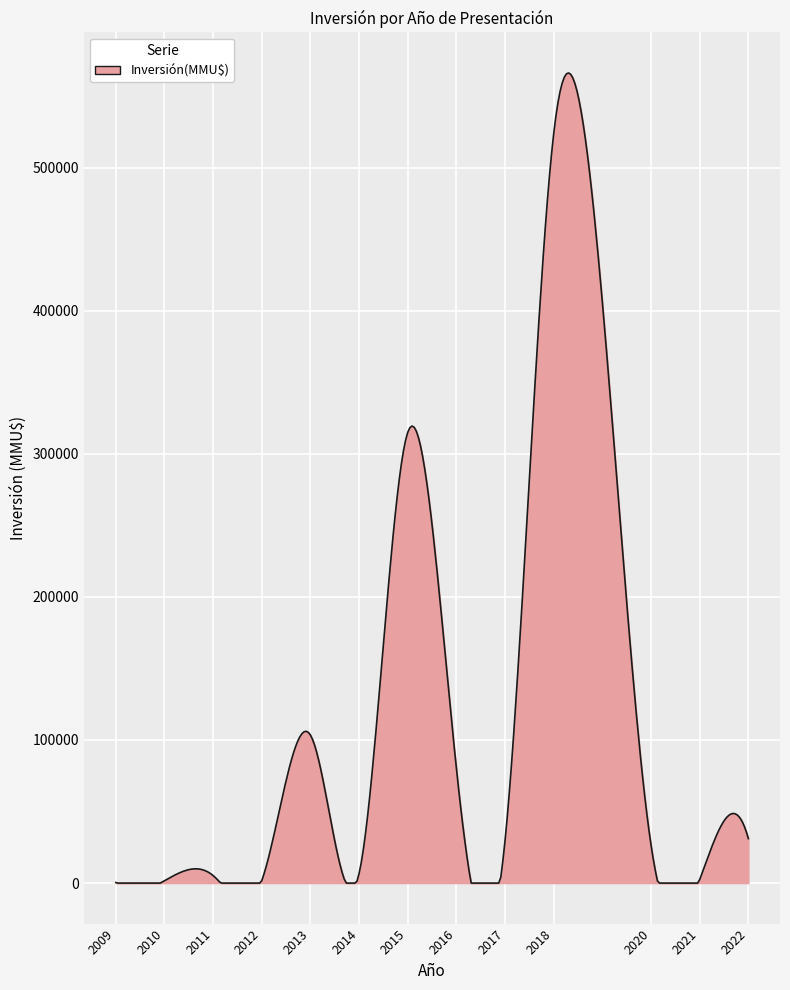

Does the chart display data point markers on the line(s)?

No